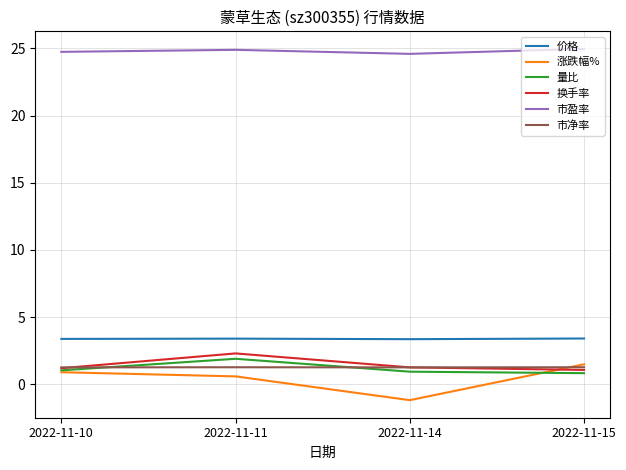

What are all the series names shown in the legend?

价格, 涨跌幅%, 量比, 换手率, 市盈率, 市净率